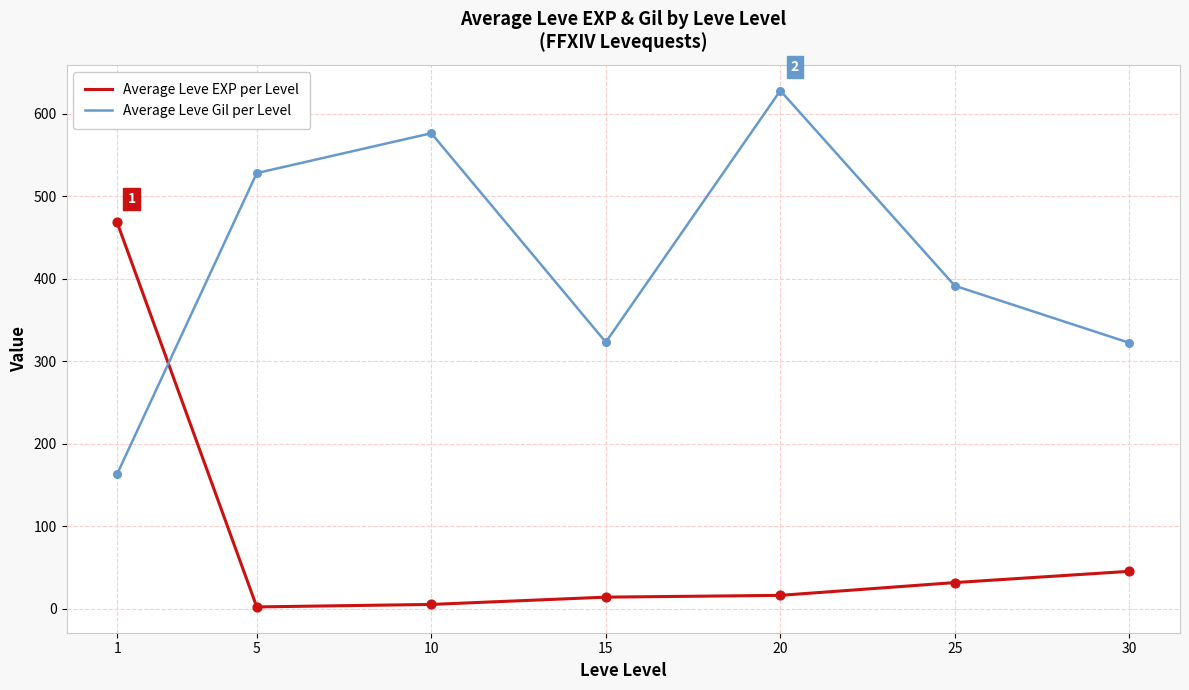

What are all the series names shown in the legend?

Average Leve EXP per Level, Average Leve Gil per Level